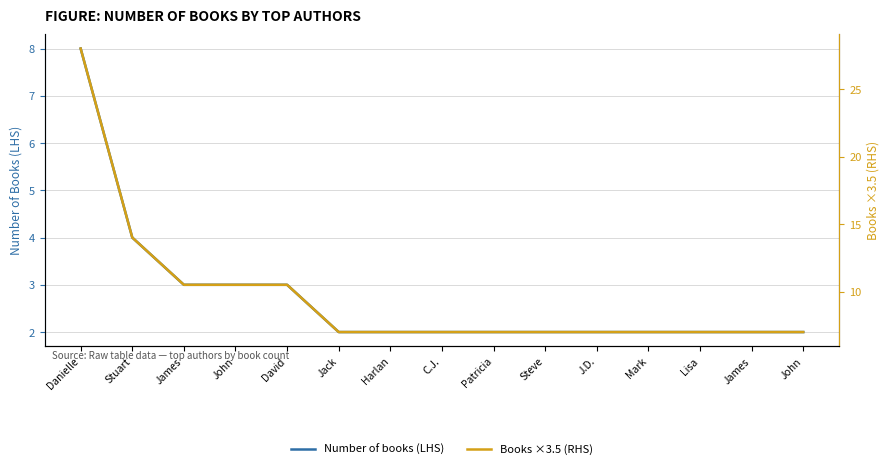

What is the greatest value displayed?

28.0